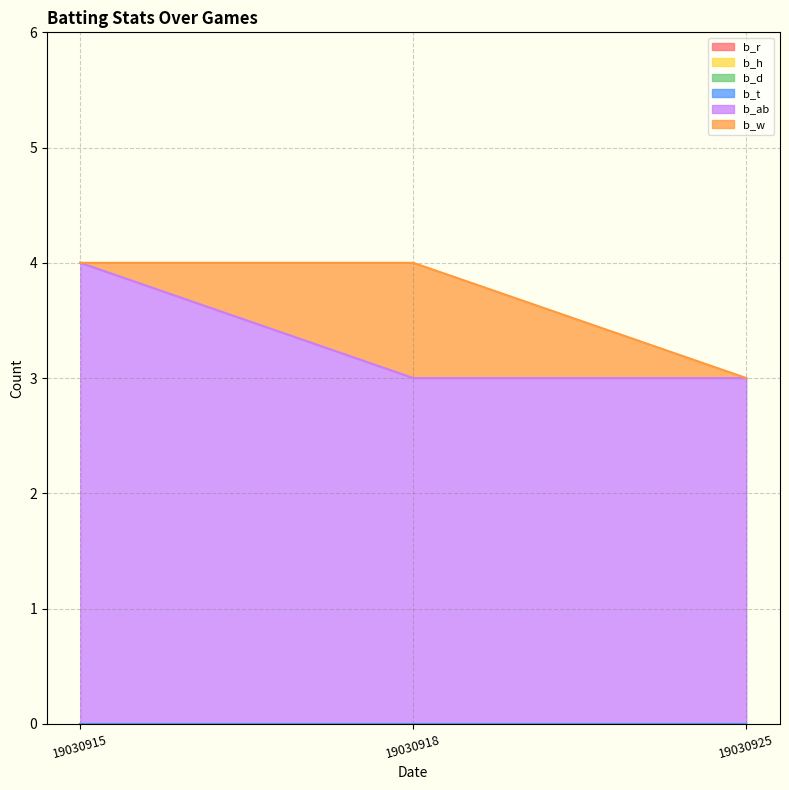

What is the greatest value displayed?

4